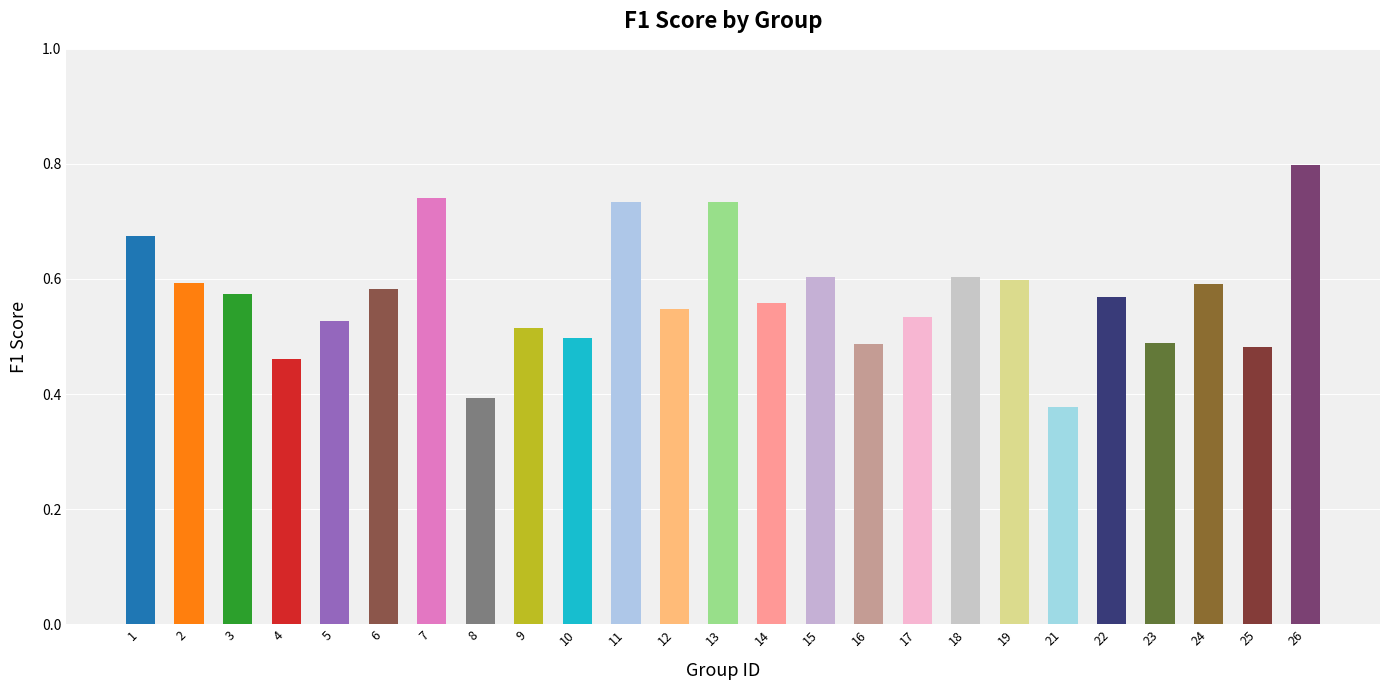

Which label corresponds to the largest value in the chart?

26